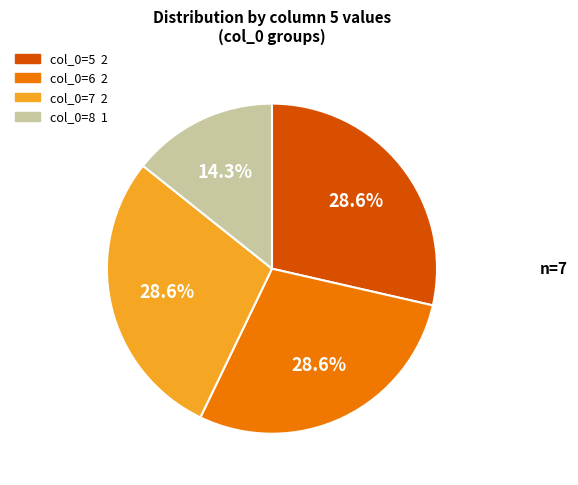

Is there a majority slice in this chart?

No